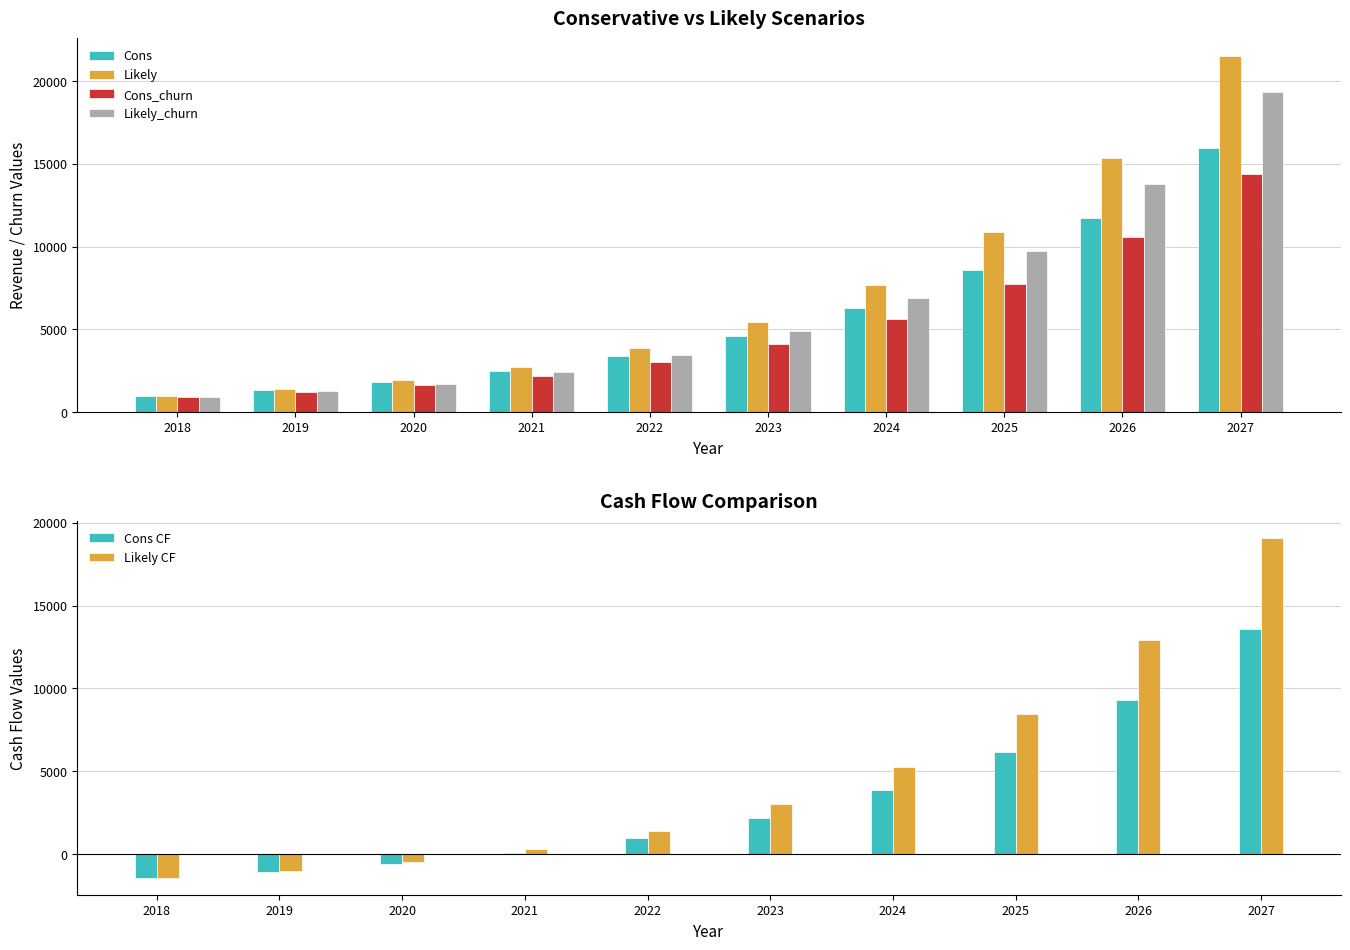

What is the value of the Cons bar at the 6th from the left?

4598.4